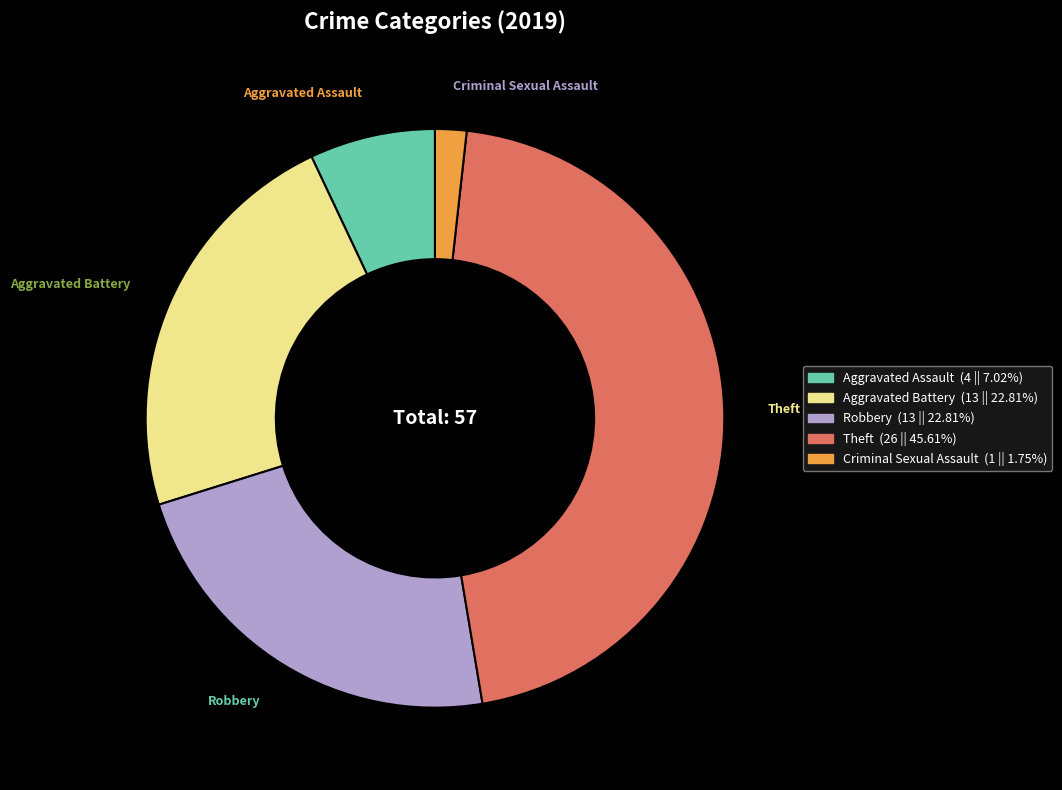

Does Aggravated Assault represent more than half of the total?

No